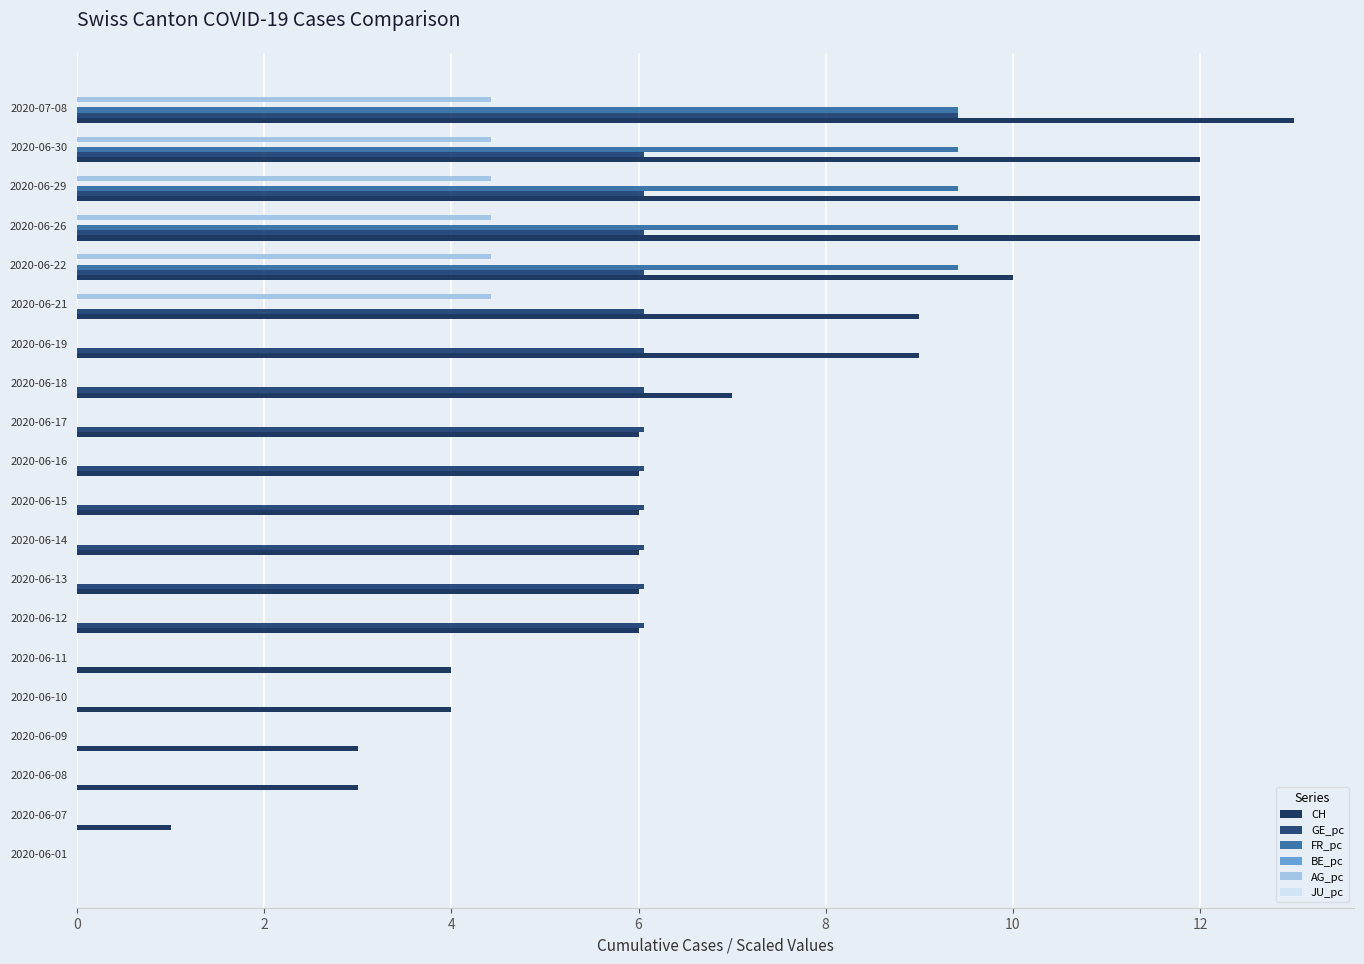

How many categories are shown in the chart?

20